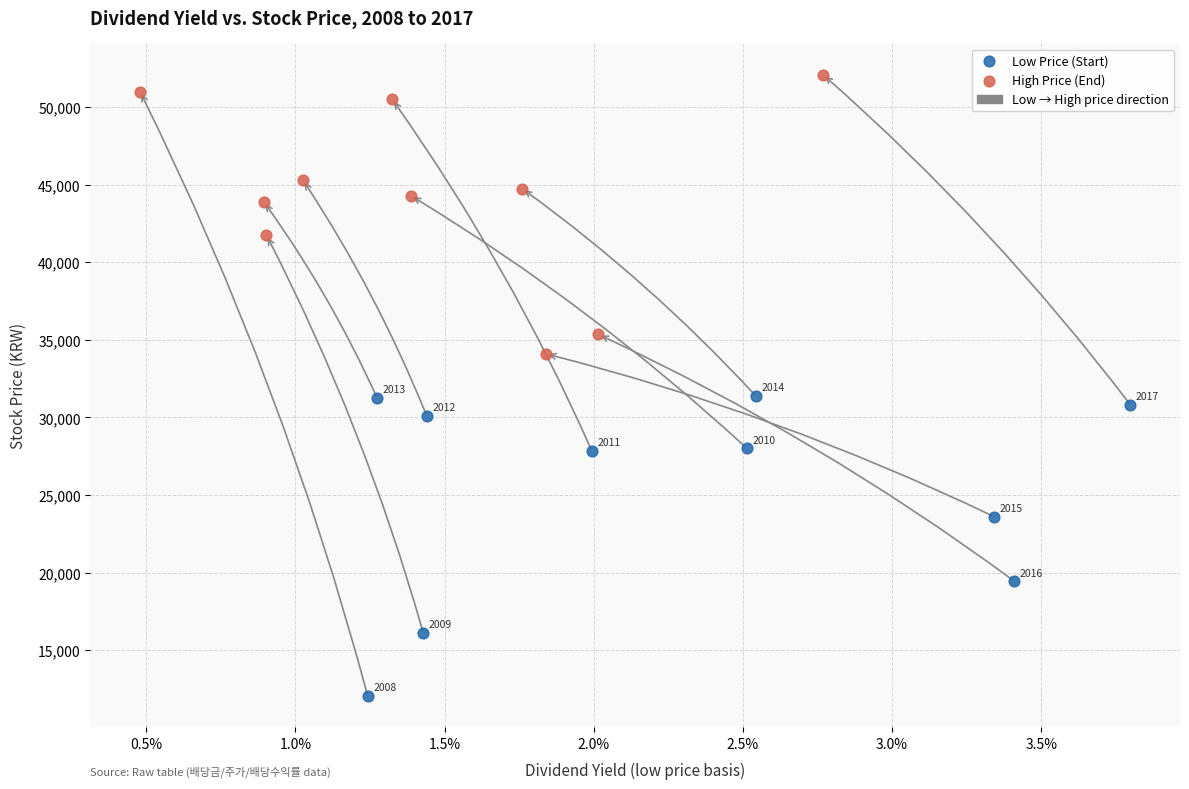

Which series has the largest Y range (max minus min)?

Low Price (Start)